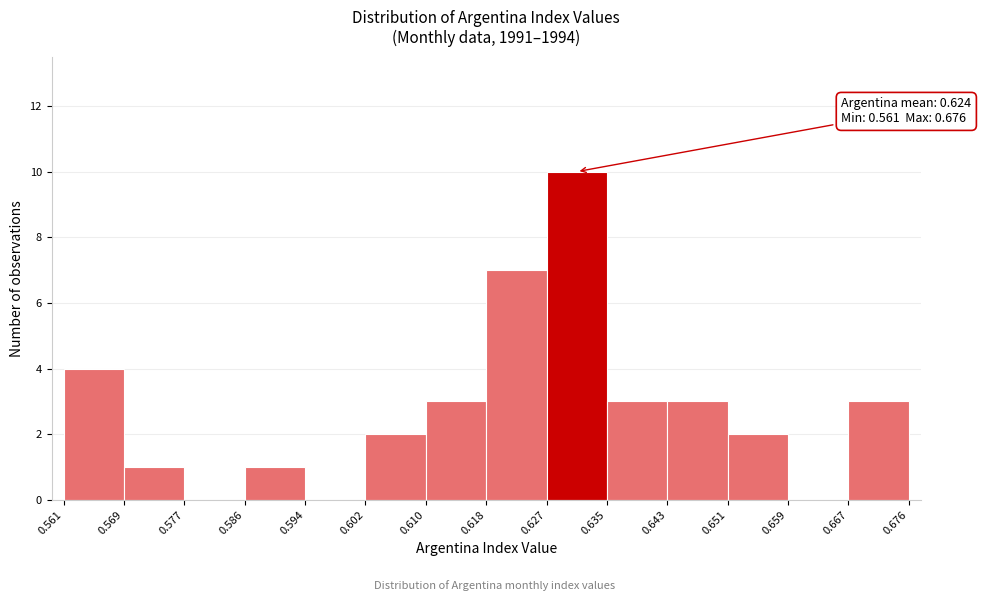

Over which range of the x-axis is the bar tallest?

0.627 to 0.635